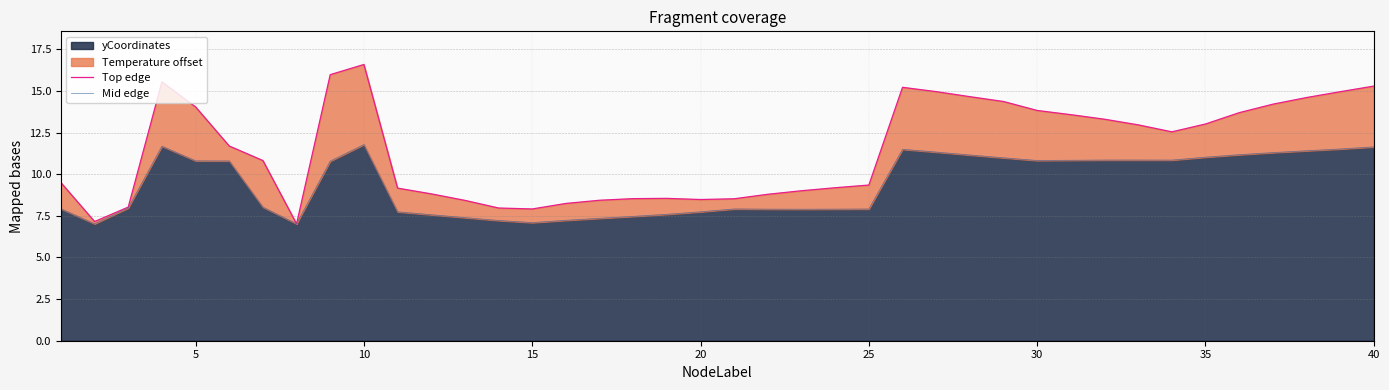

Is it true that yCoordinates equals 10.8 at 30?

True